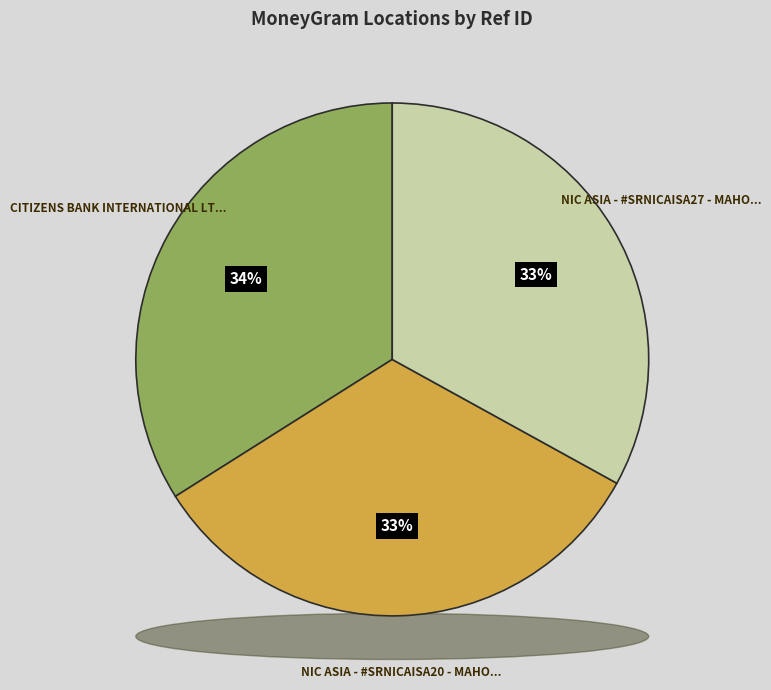

Does NIC ASIA - #SRNICAISA27 - MAHOTTARI - SA represent more than half of the total?

No